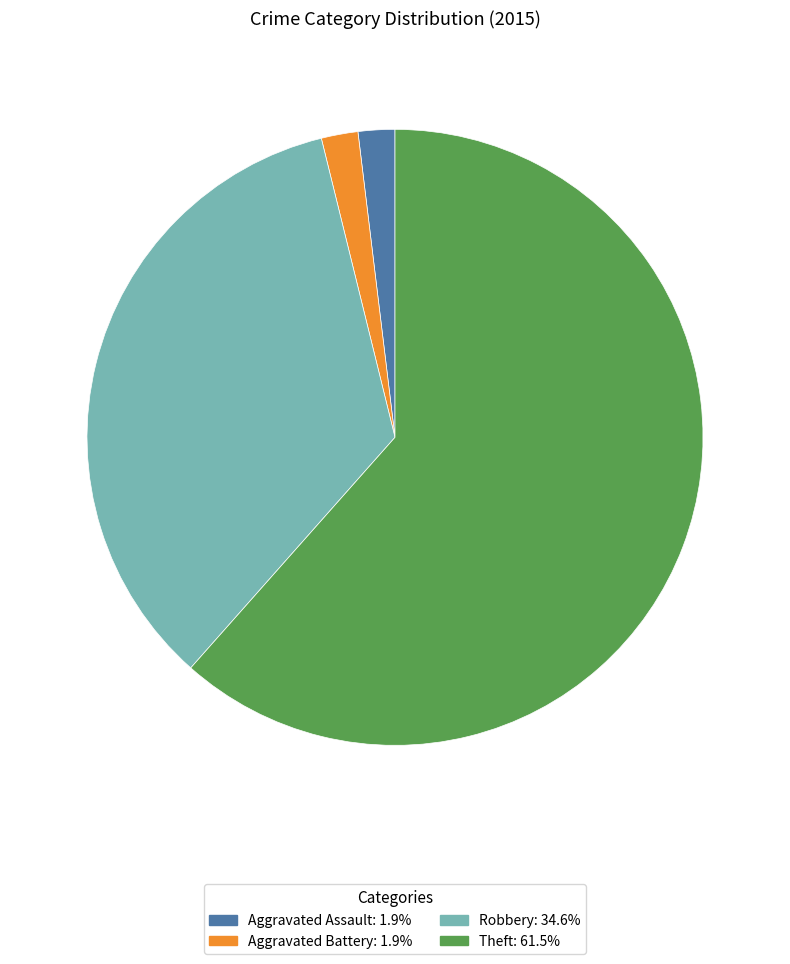

Is there any slice that represents more than half of the pie?

Yes